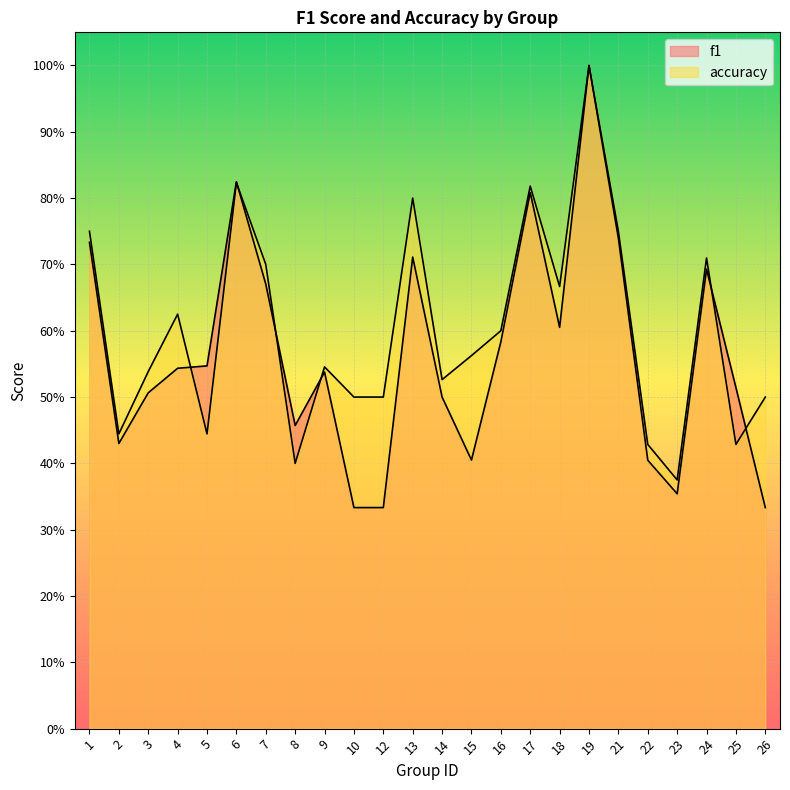

Count the accuracy values in the range 0 to 1.

24